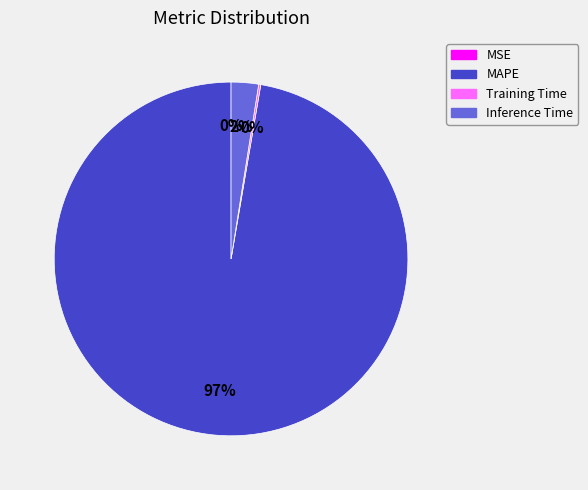

Is the sum of Inference Time and MAPE greater than half?

Yes